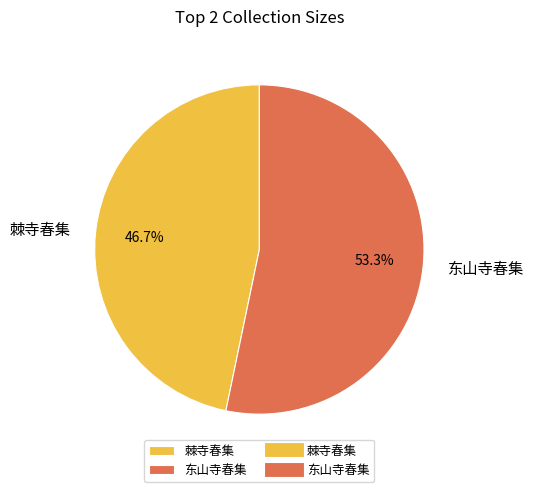

Rank the categories by value from lowest to highest.

棘寺春集, 东山寺春集